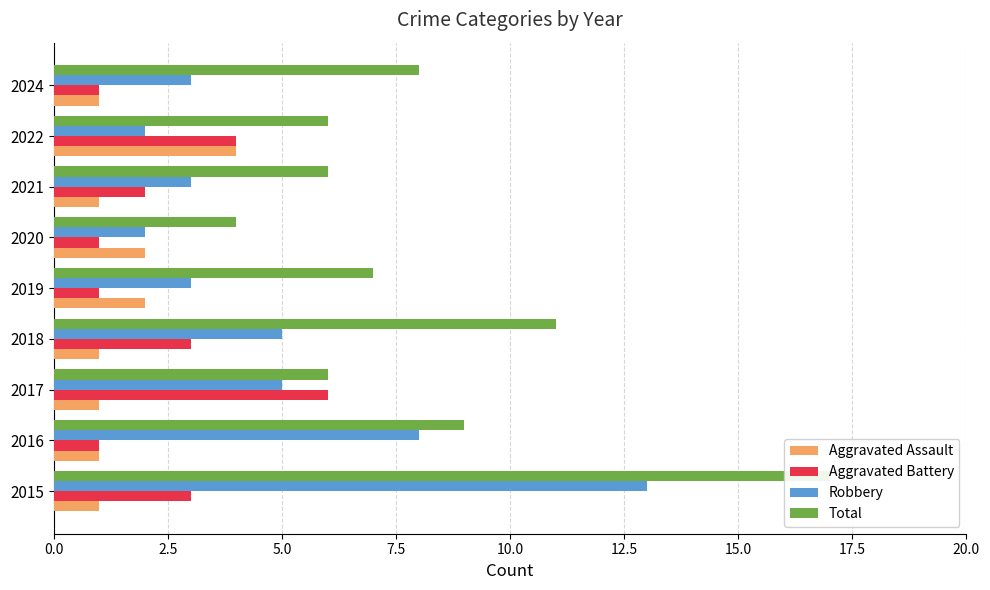

What is the highest value of the Aggravated Assault series?

4